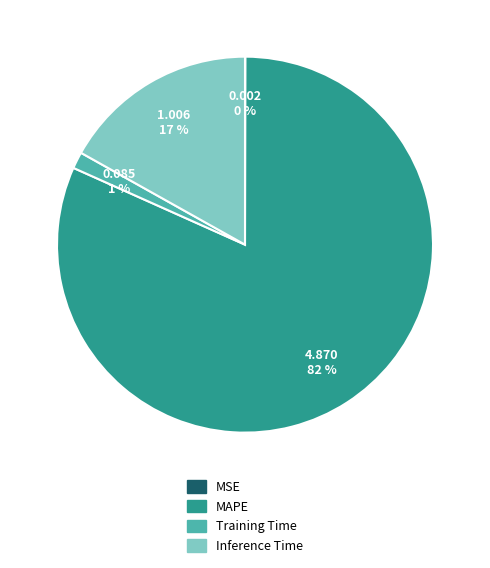

To the nearest percent, what is the average slice percentage?

25%